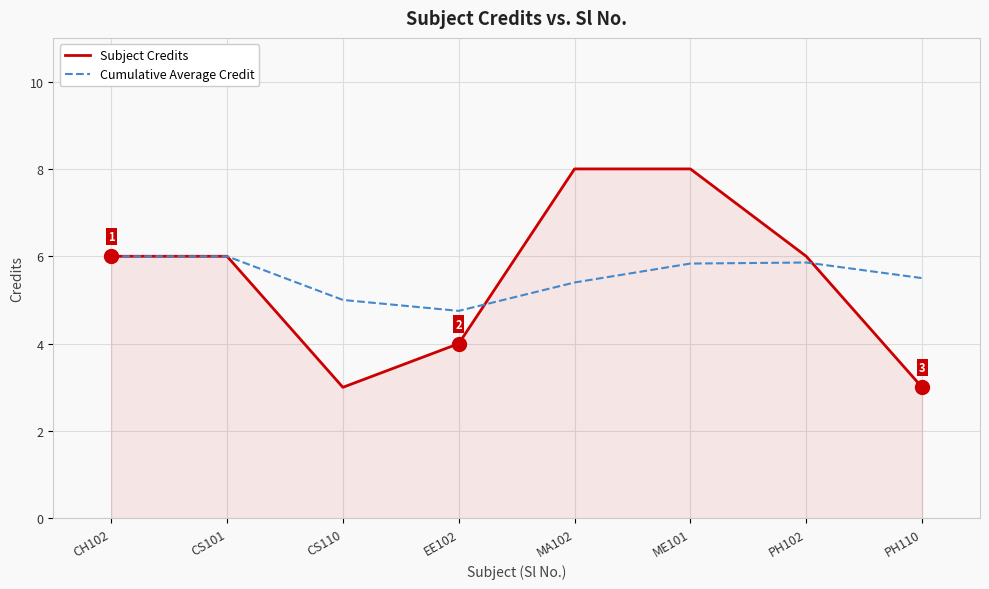

List the series in order of their peak value, highest first.

Subject Credits, Cumulative Average Credit